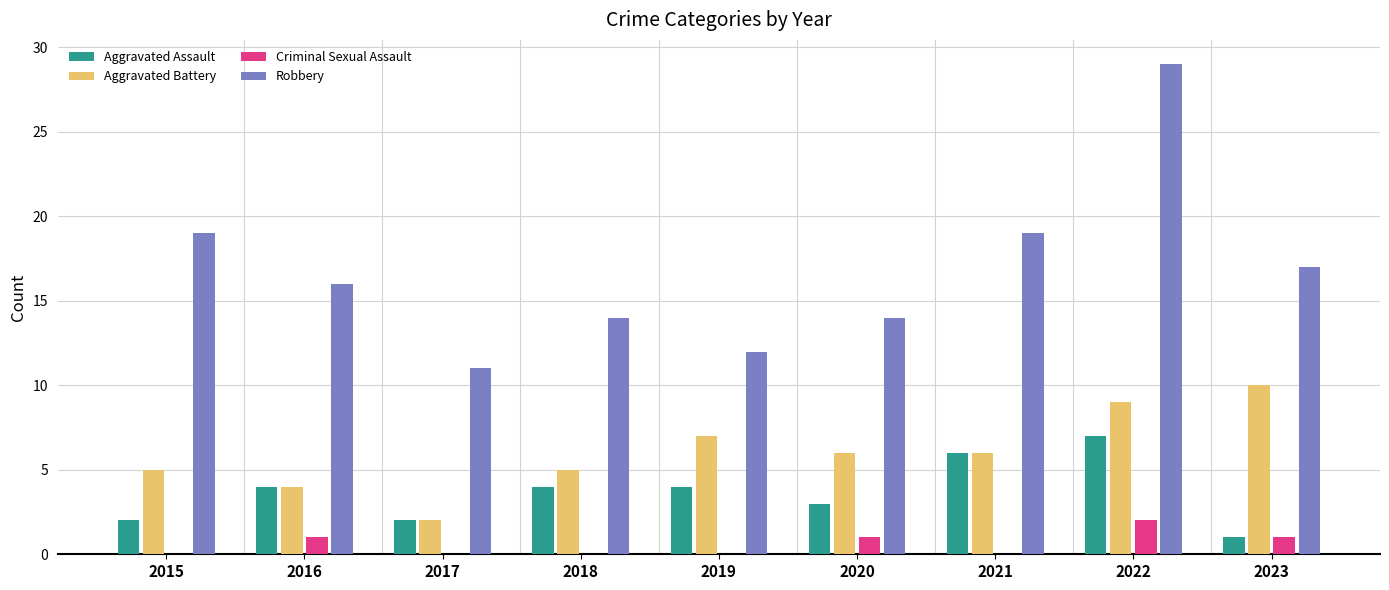

At which category is the sum across all series the highest?

2022